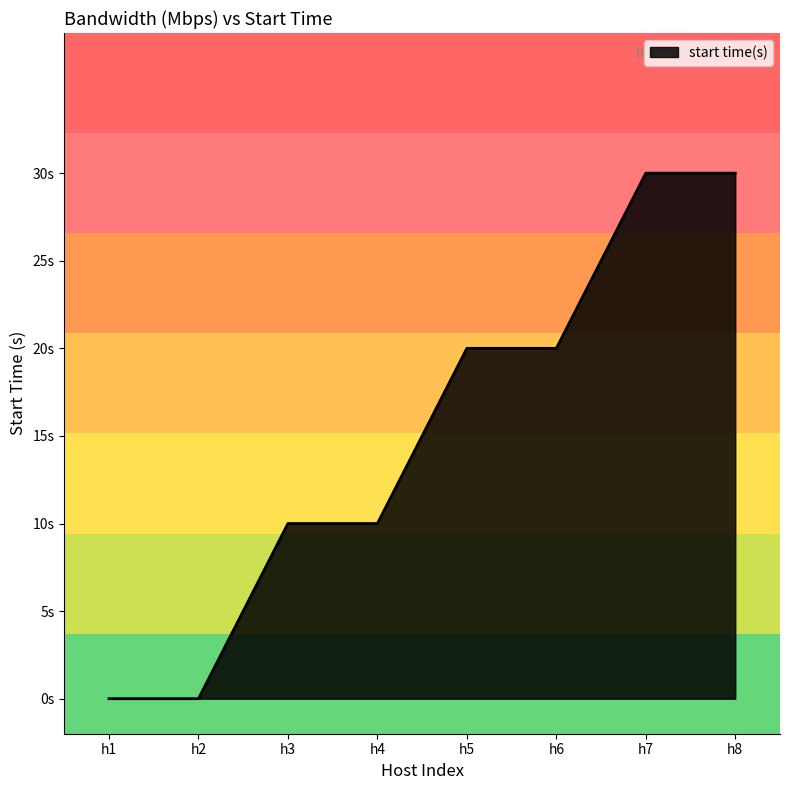

True or false: the data has more than 2 interior local peaks.

False